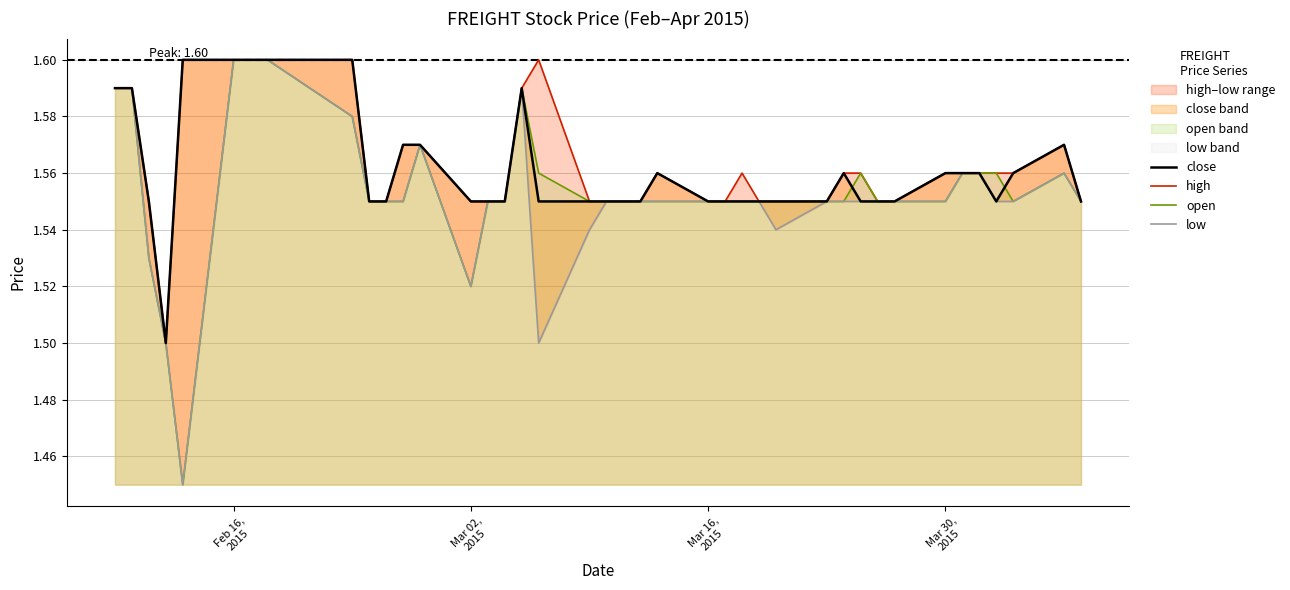

True or false: high and low intersect in this chart.

False